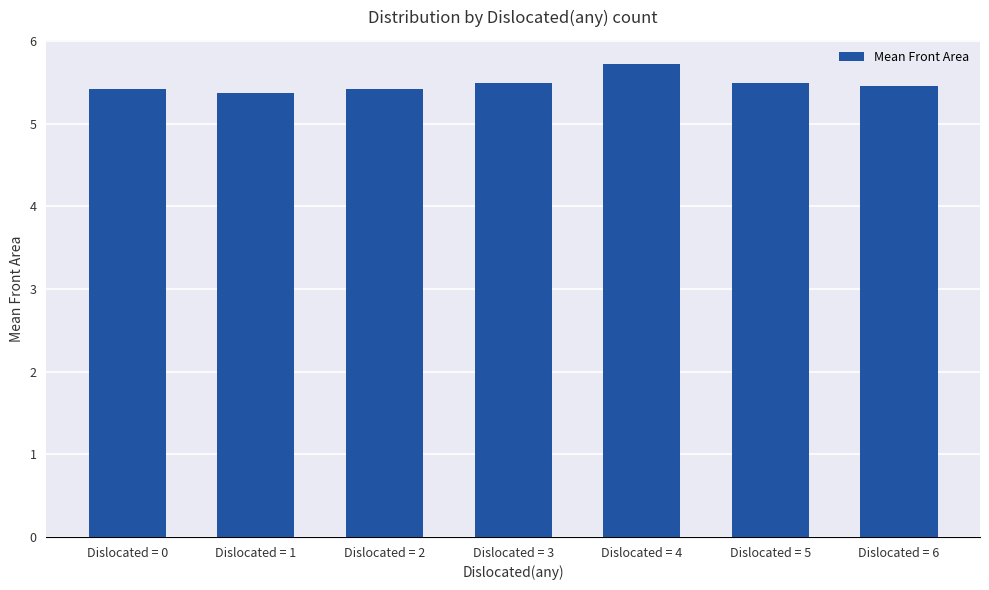

Reading left to right, extract all data points from this chart.

5.4	5.4	5.4	5.5	5.7	5.5	5.5